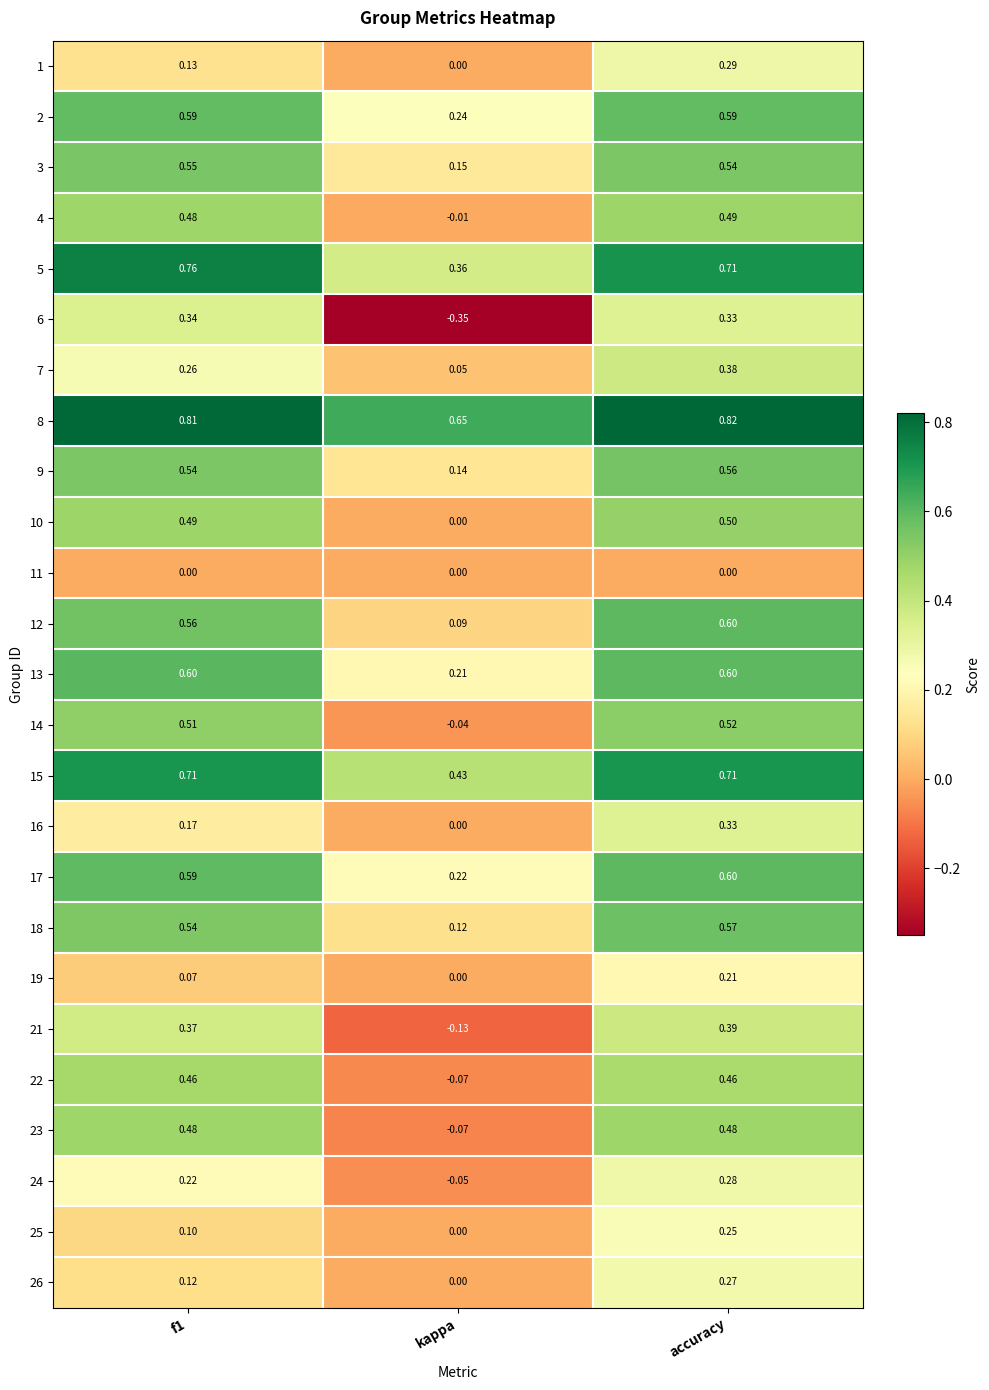

How many data points does each series have?

3